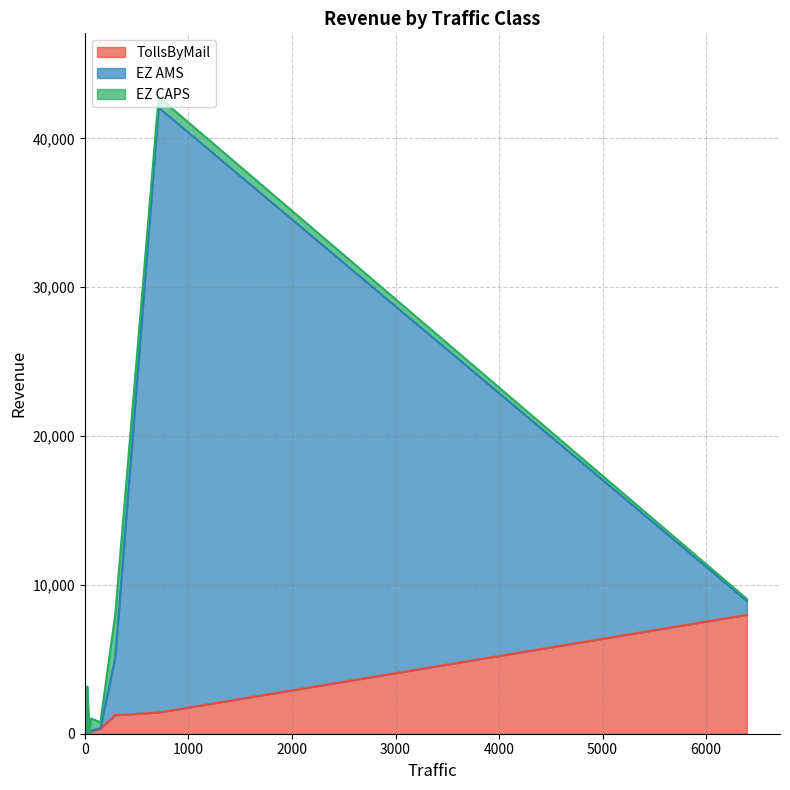

What is the average value of the EZ CAPS series?

742.9